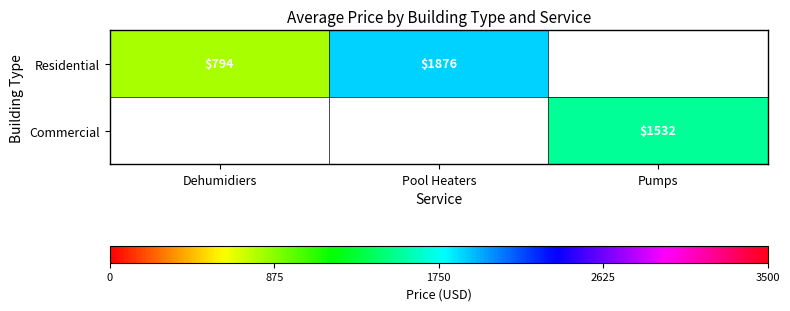

How many positive values does the Commercial series have?

1